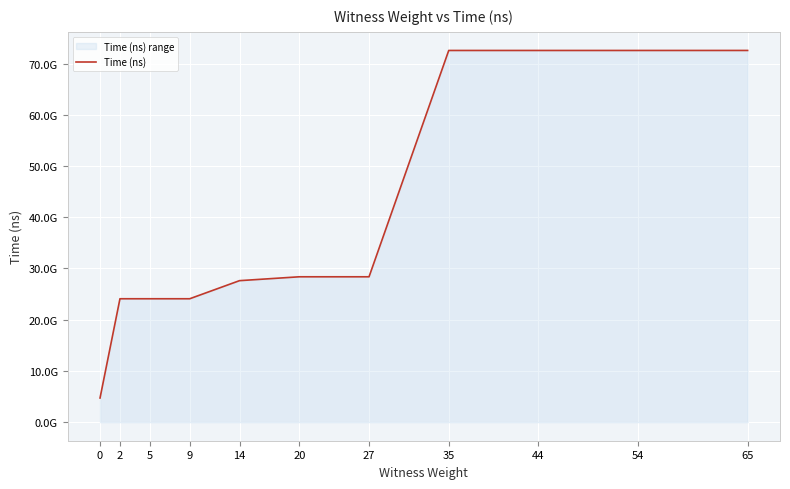

What is the maximum value shown in the chart?

72574751400